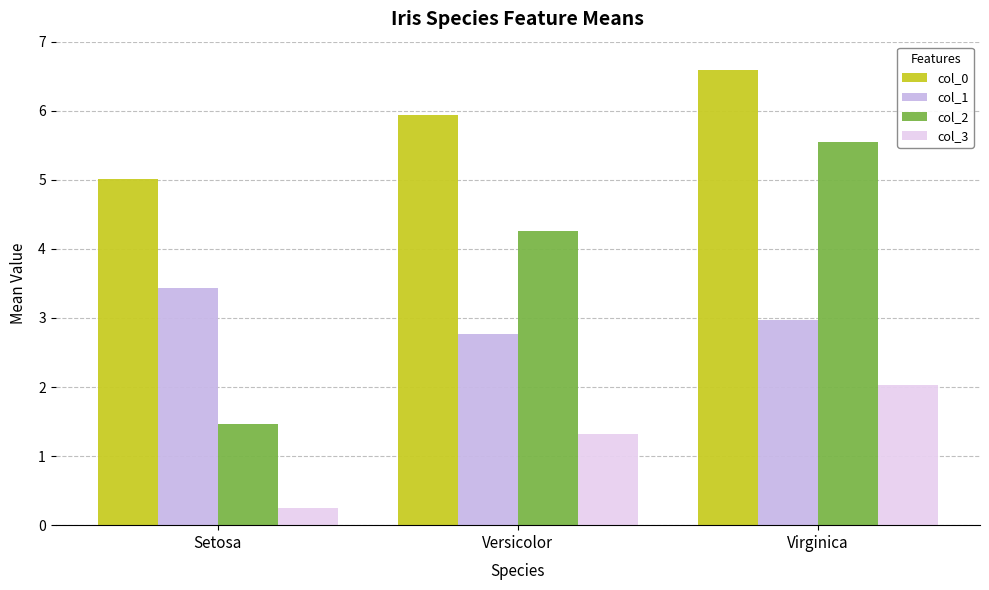

What is the difference between the col_3 values at Versicolor and Setosa?

1.1